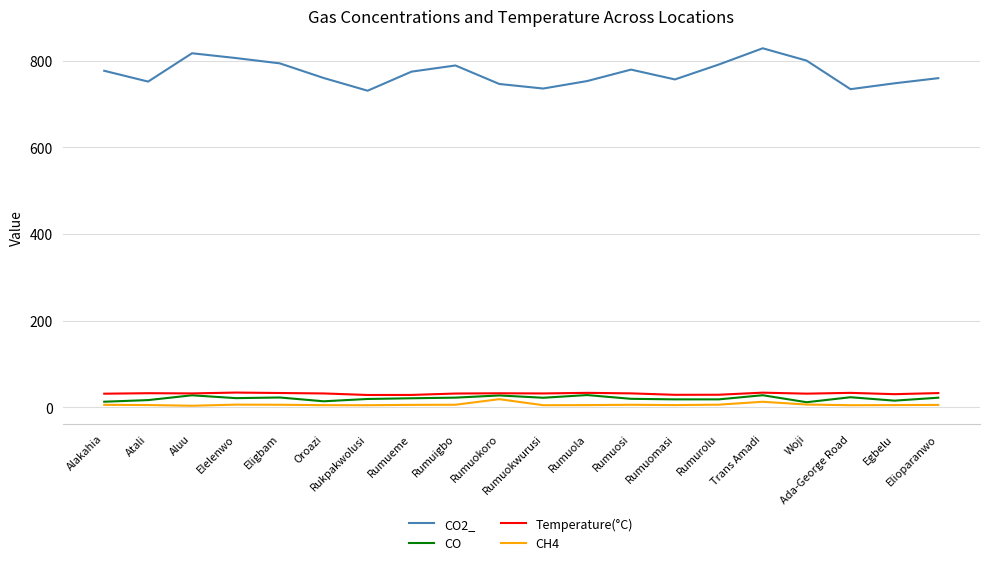

True or false: CO2_ and Temperature(°C) intersect in this chart.

False